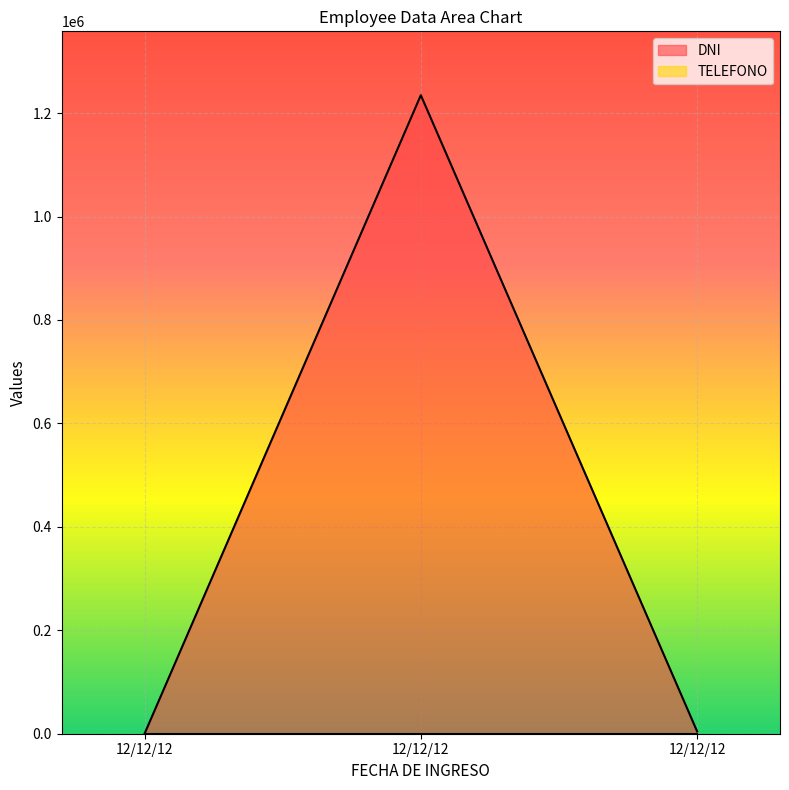

At which label is the value closest to 617289?

12/12/12